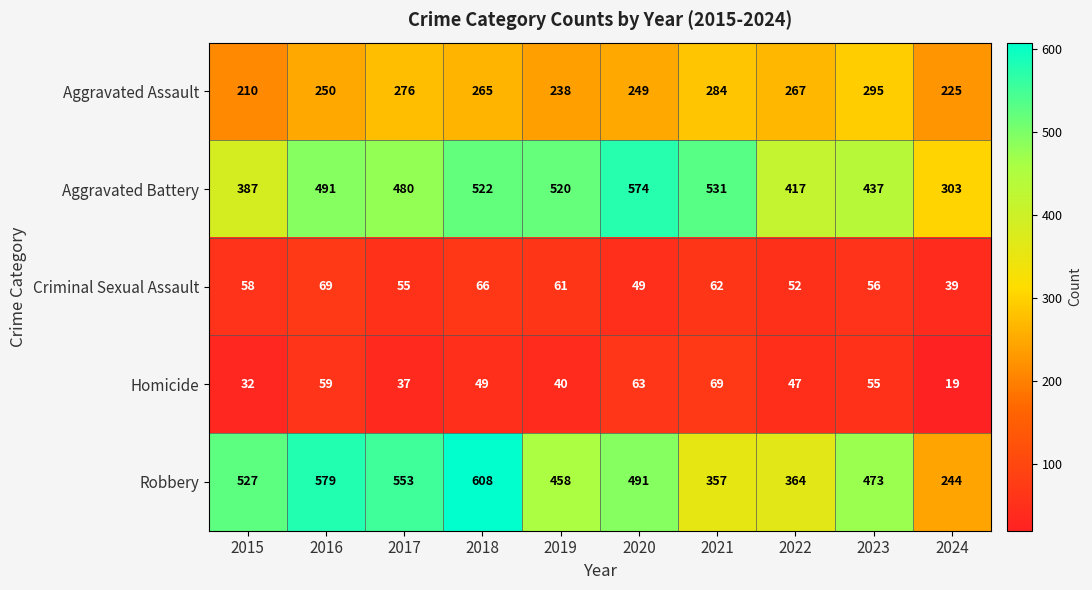

The value of Robbery at 2016 is 579. True or false?

True